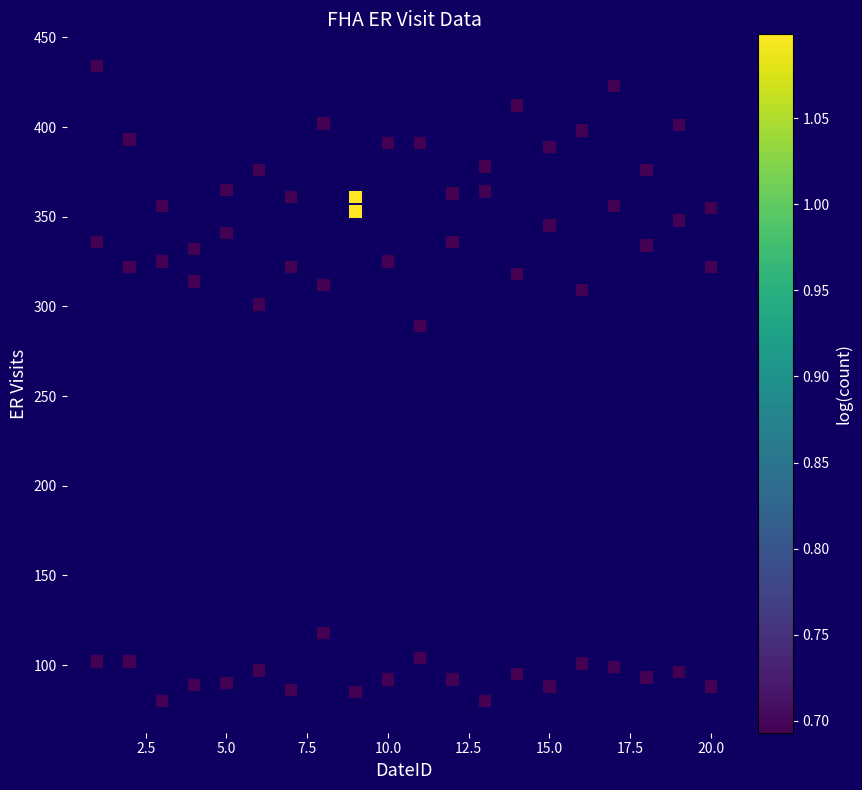

What Y value in the scatter plot is closest to 257?

289